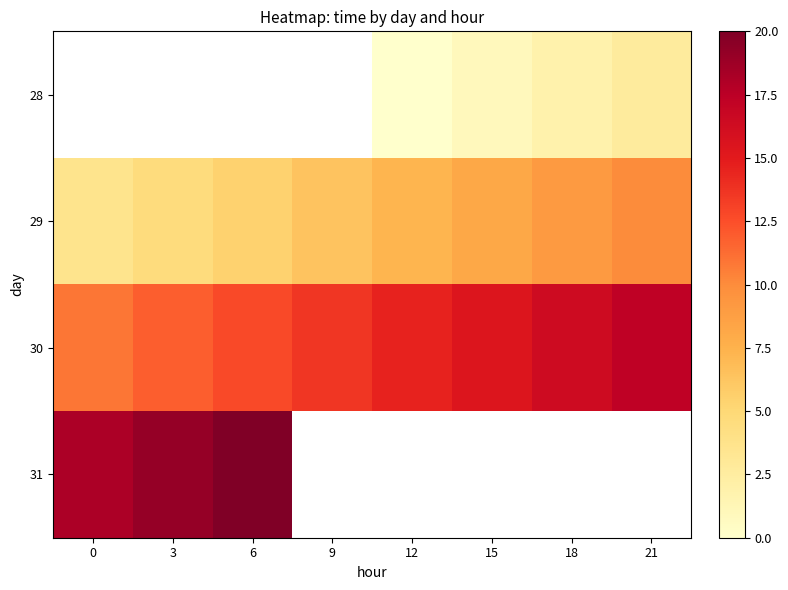

List the series in order of their overall mean, lowest first.

28, 29, 30, 31